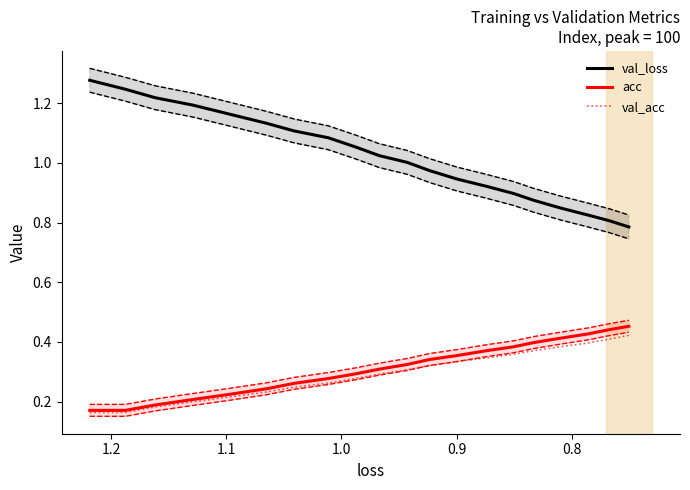

What is the label of the 16th point from the right?

1.1